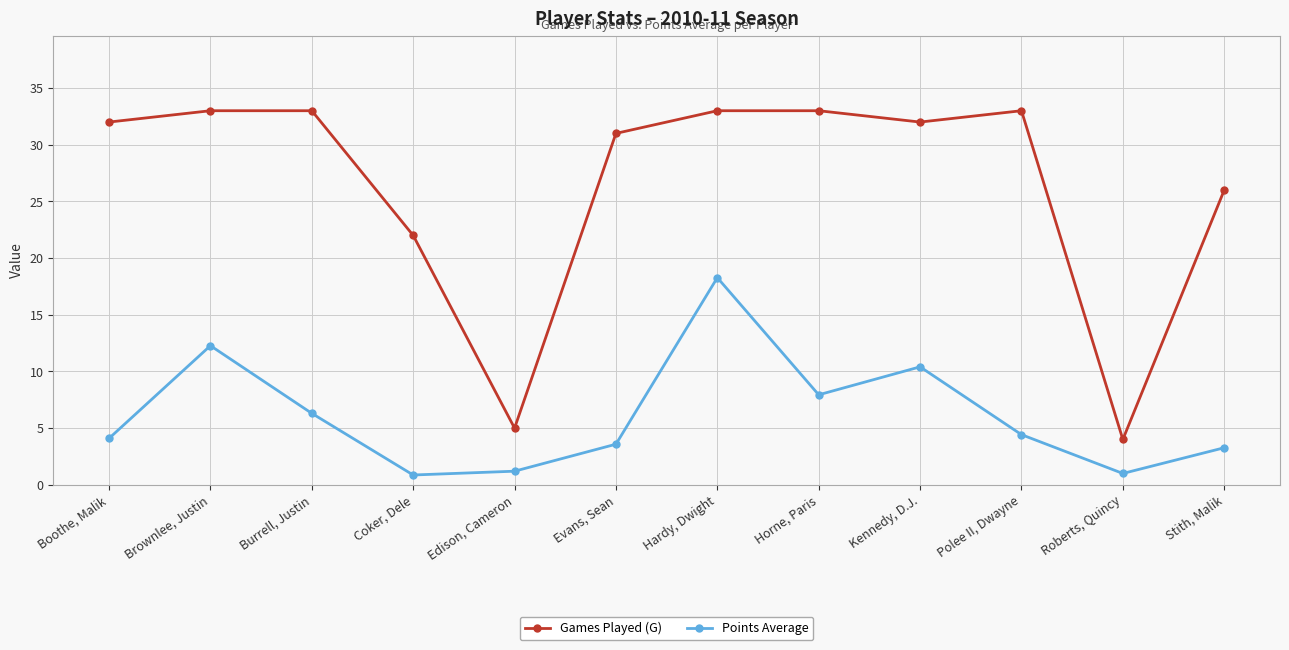

Where is the first local maximum for Points Average?

Brownlee, Justin